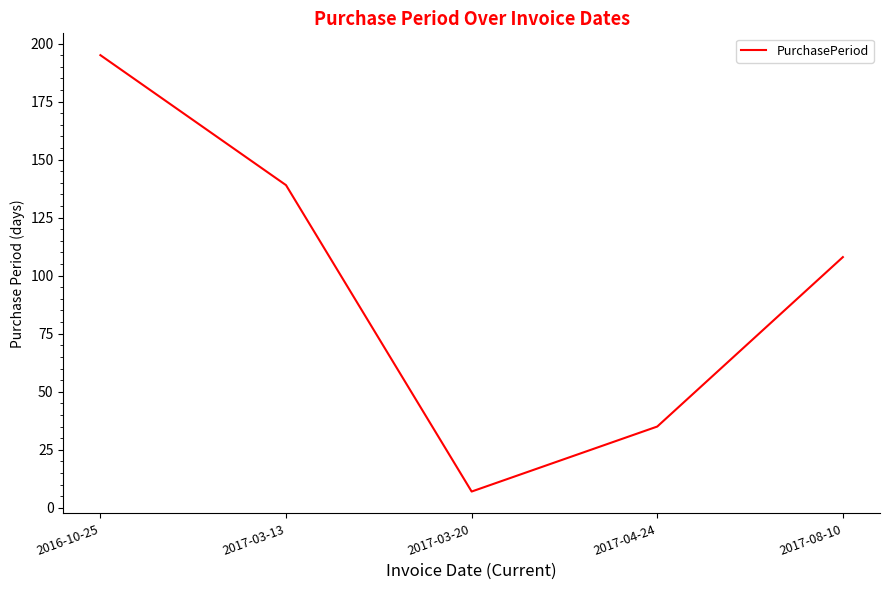

Reading right to left, extract all data points from this chart.

2017-08-10=108	2017-04-24=35	2017-03-20=7	2017-03-13=139	2016-10-25=195